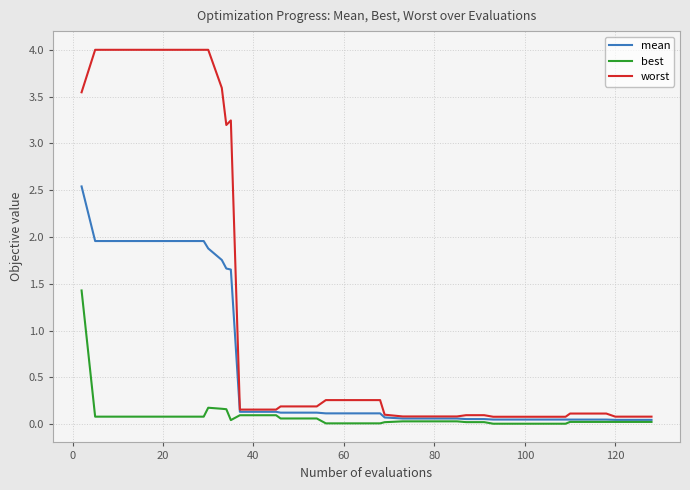

List the series in order of their overall mean, lowest first.

best, mean, worst